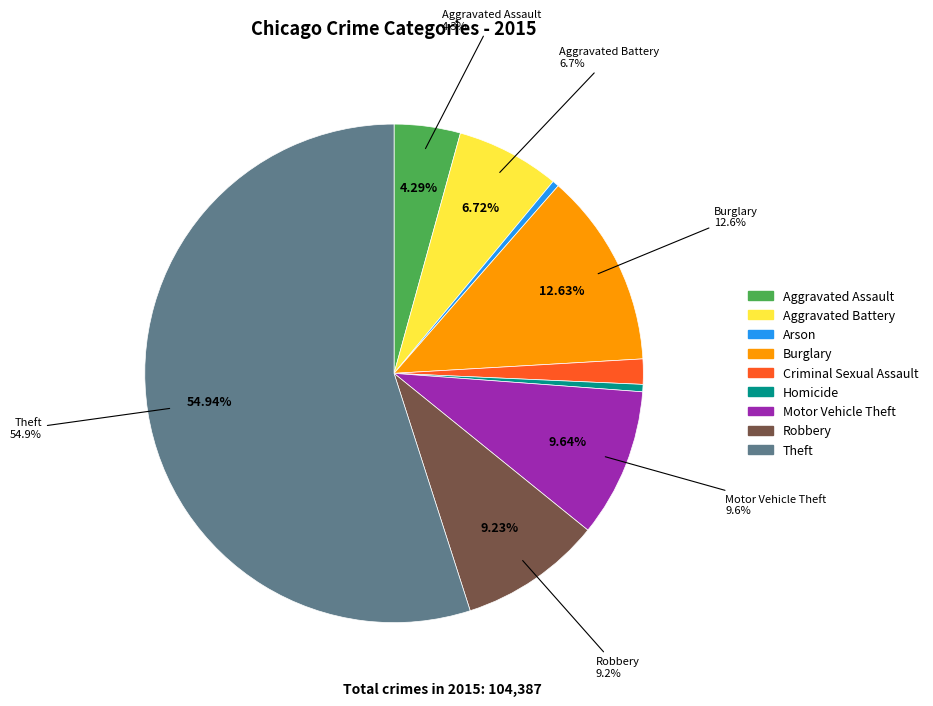

What is the change in value from Homicide to Motor Vehicle Theft?

+9572